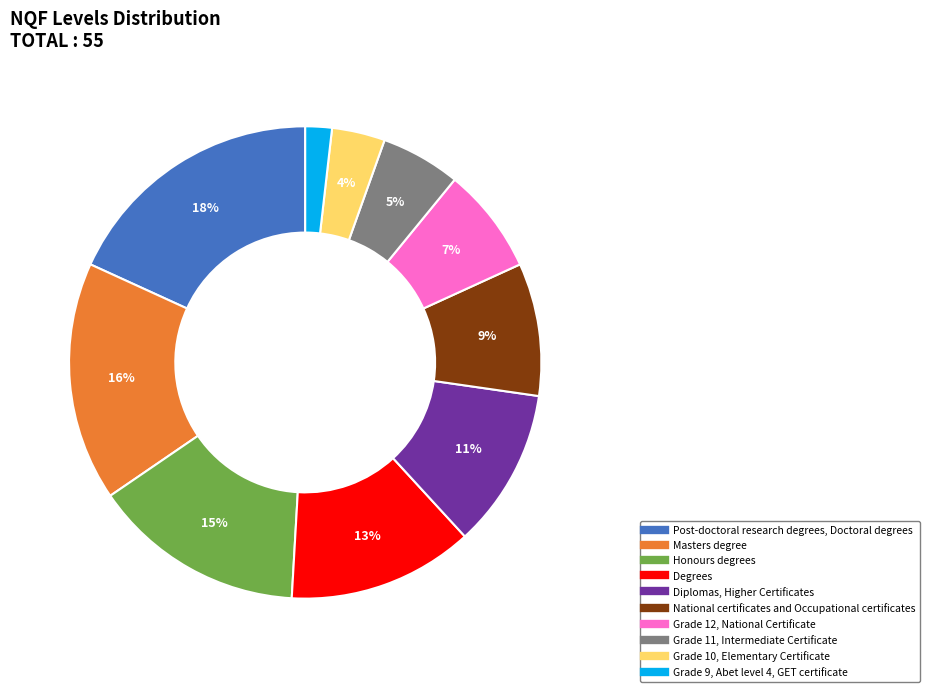

Count the number of slices in the pie.

10